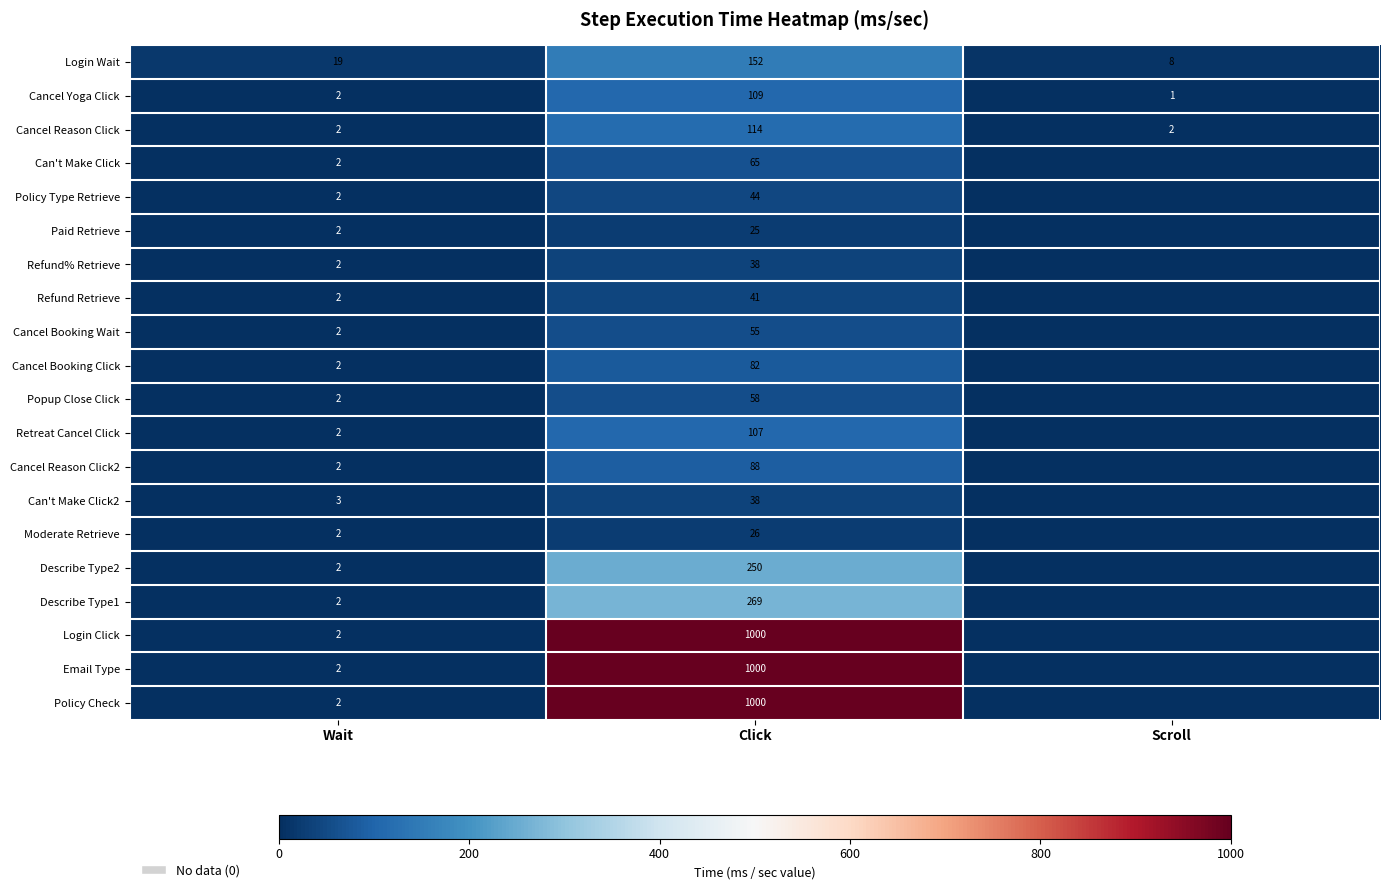

What is the spread (max minus min) of values at Click?

975